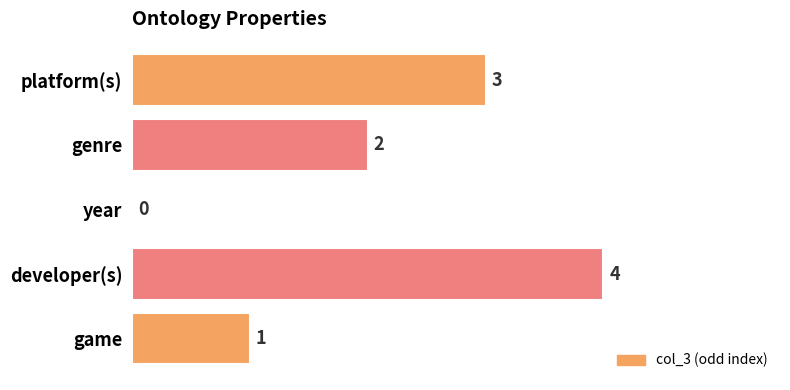

Is it true that the value at developer(s) is 6?

False